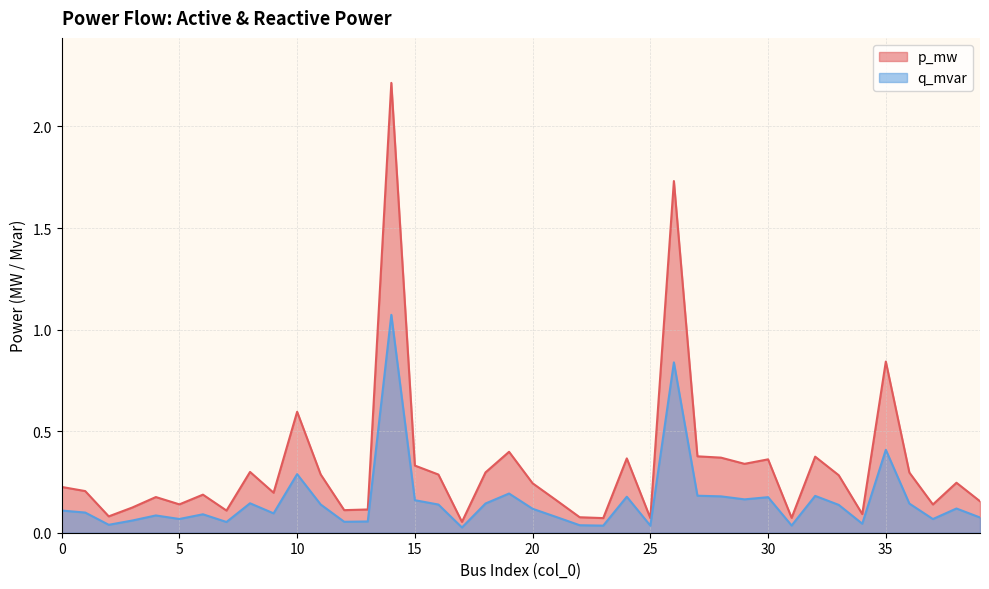

True or false: p_mw and q_mvar intersect in this chart.

False